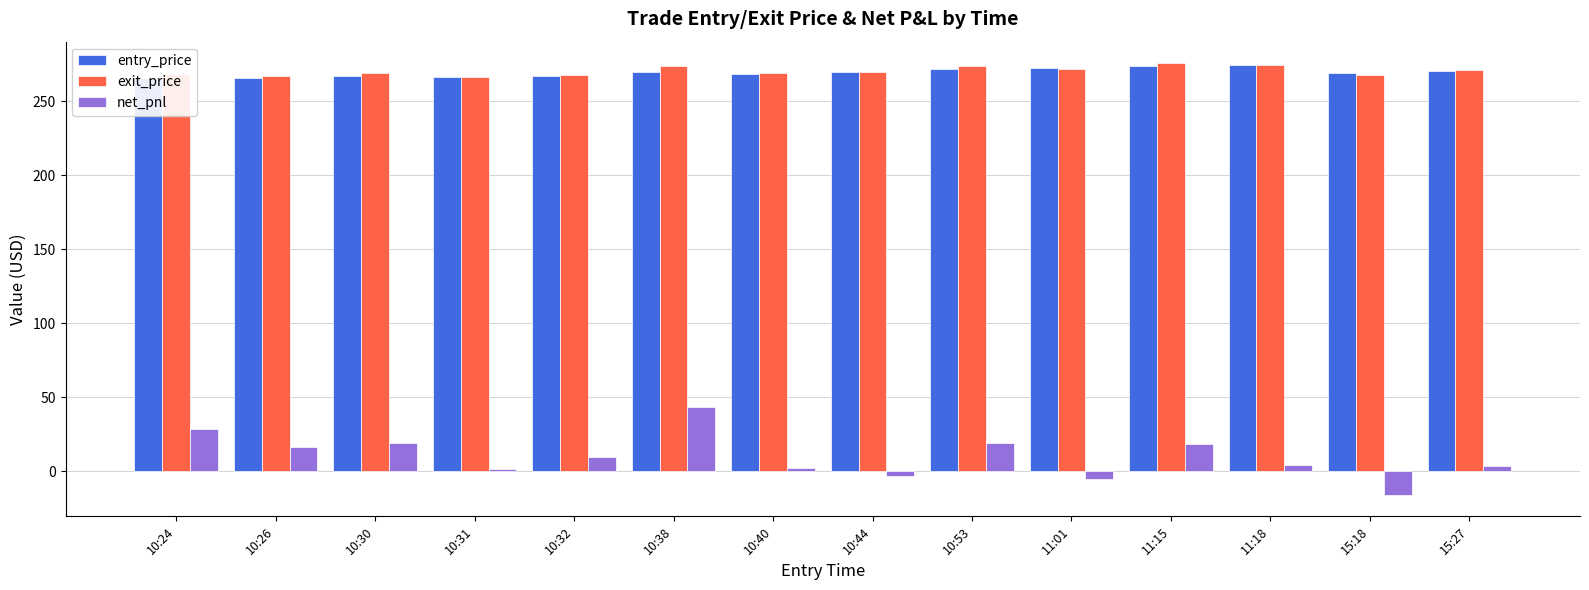

What is the difference between the maximum and minimum values in the net_pnl series?

59.0